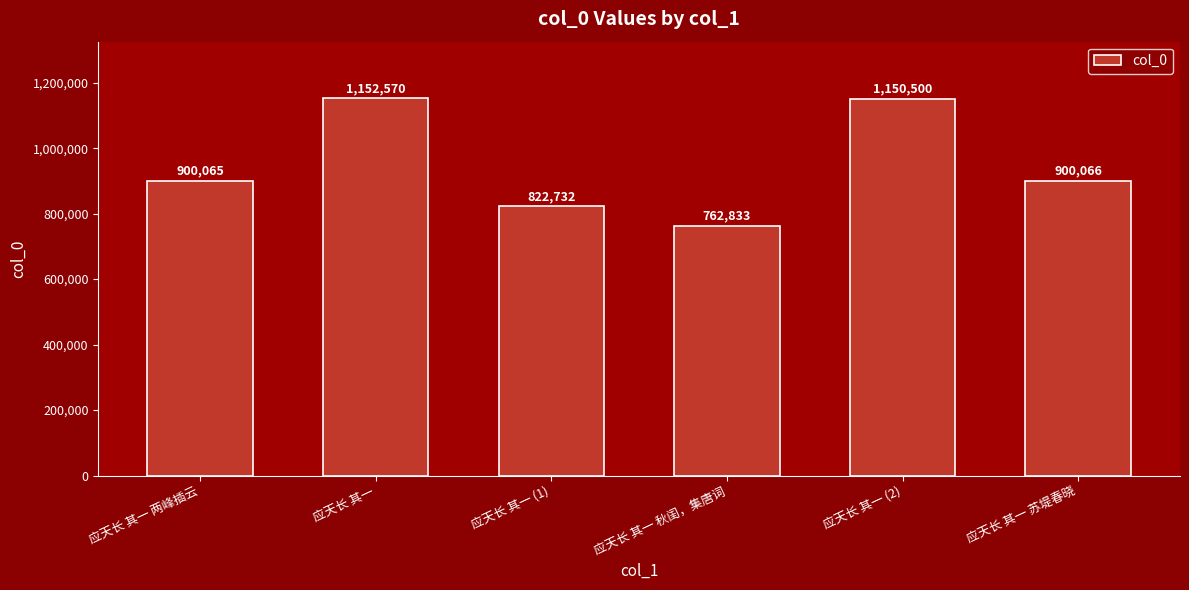

How many data points does each series have?

6